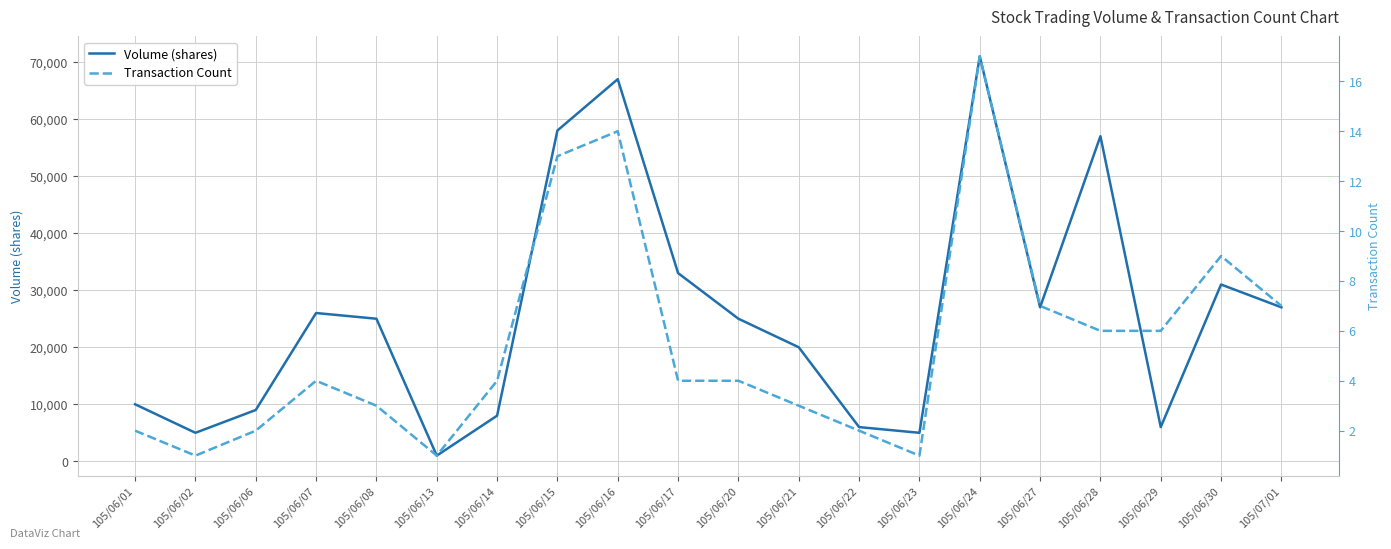

Reading left to right, extract all data points from this chart.

Volume (shares): 10000	5000	9000	26000	25000	1000	8000	58000	67000	33000	25000	20000	6000	5000	71000	27000	57000	6000	31000	27000
Transaction Count: 2	1	2	4	3	1	4	13	14	4	4	3	2	1	17	7	6	6	9	7